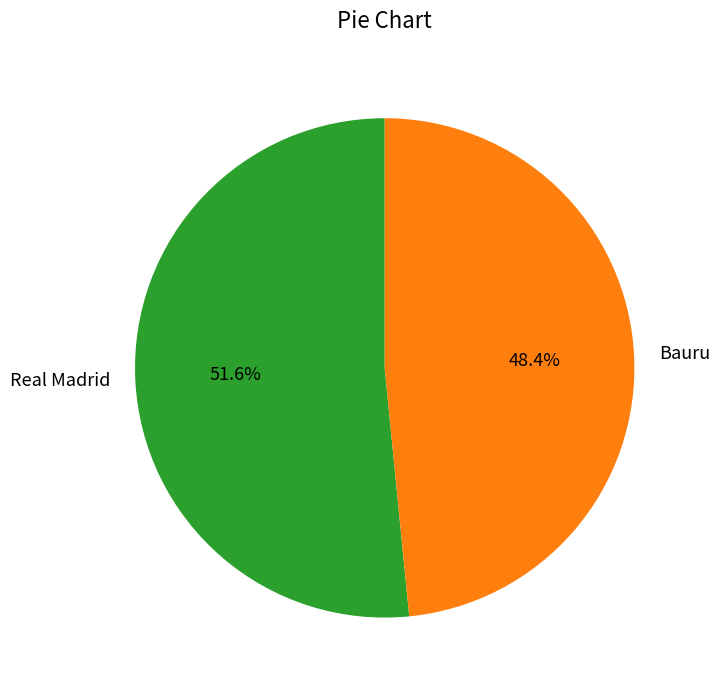

Does Real Madrid represent more than half of the total?

Yes